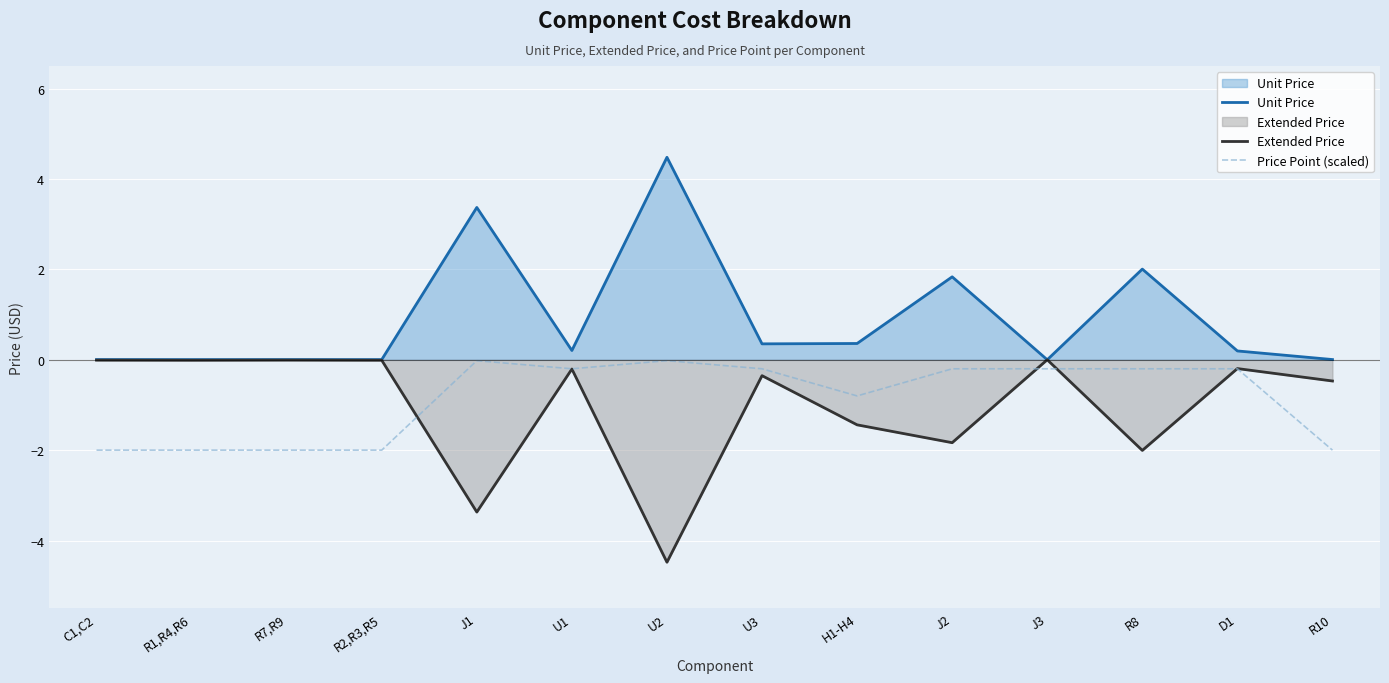

At which category does Unit Price reach its first local valley?

R1,R4,R6